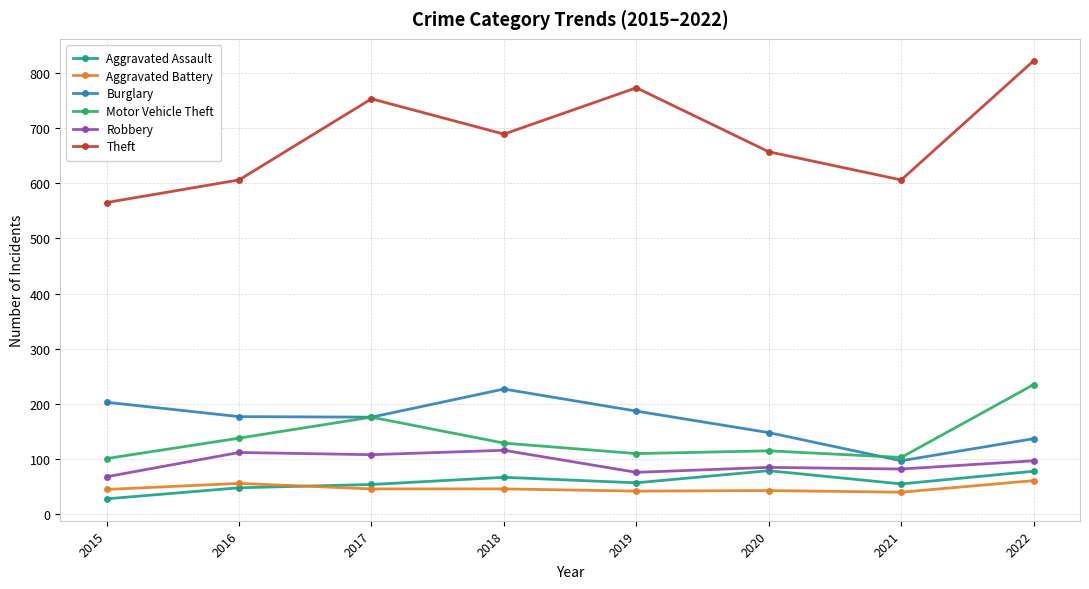

Rank the series by their maximum value, from highest to lowest.

Theft, Motor Vehicle Theft, Burglary, Robbery, Aggravated Assault, Aggravated Battery